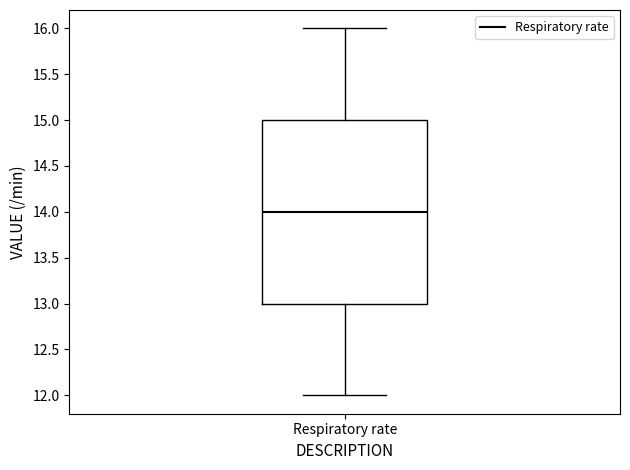

Transcribe this box plot: give where the median line is, the range the box spans, and where the two whiskers end, as read against the y-axis. The values are not printed on the chart, so give them approximately, as read against the axis.

median 14, box 13 to 15, whiskers 12 to 16